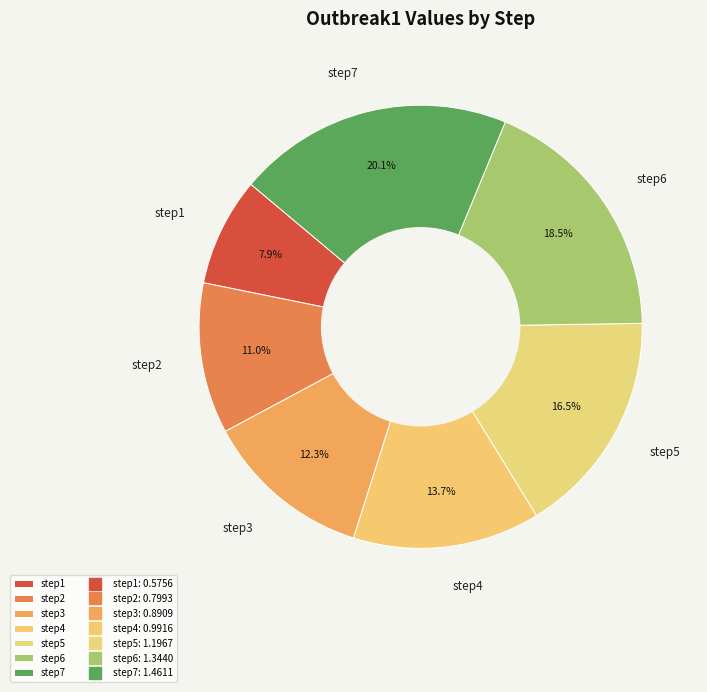

How many slices are in this pie chart?

7